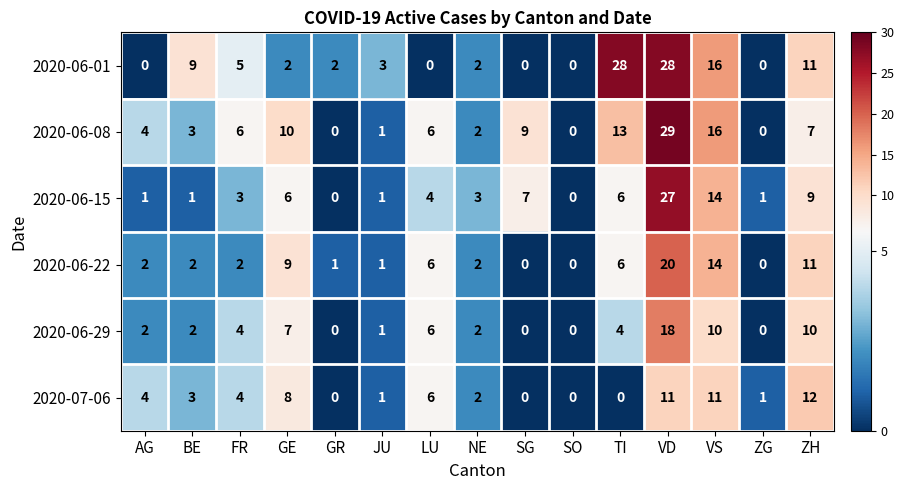

At how many categories does at least one series exceed 8?

7